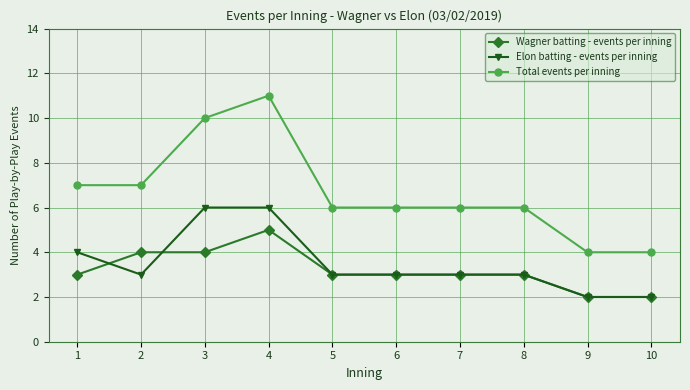

Does the chart have visible grid lines?

Yes